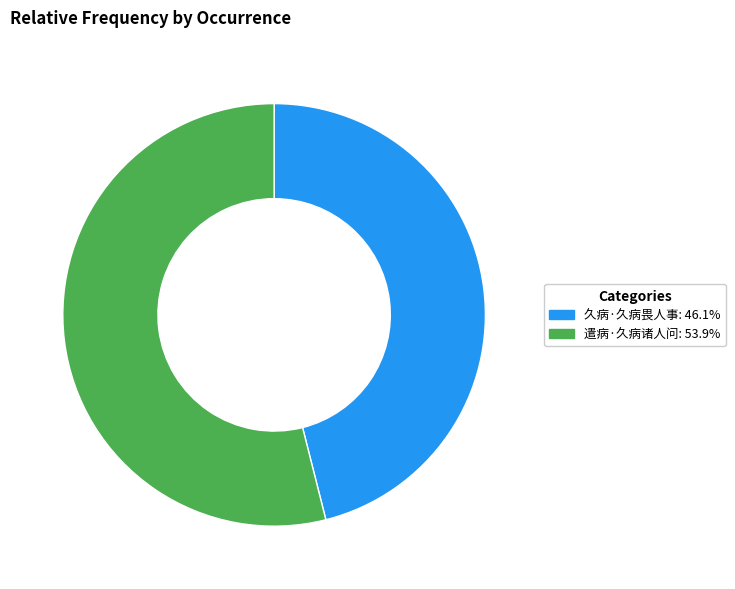

Rank the categories by value from lowest to highest.

久病·久病畏人事, 遣病·久病诸人问